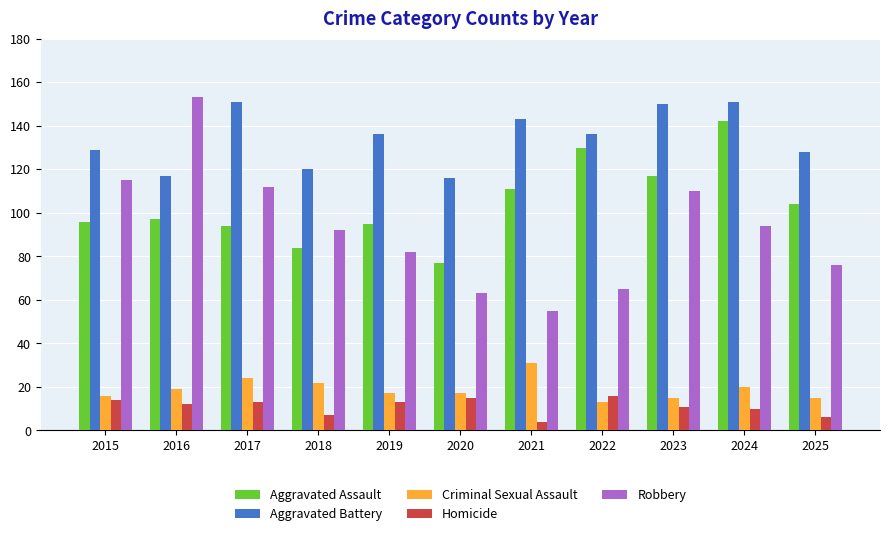

What is the average value of the Homicide series?

11